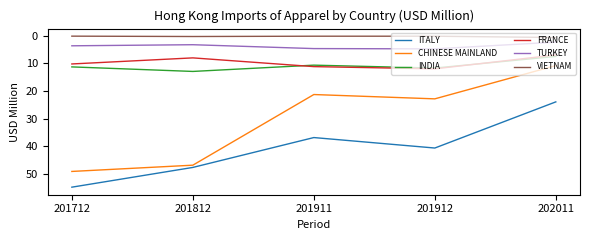

Does the chart have visible grid lines?

No